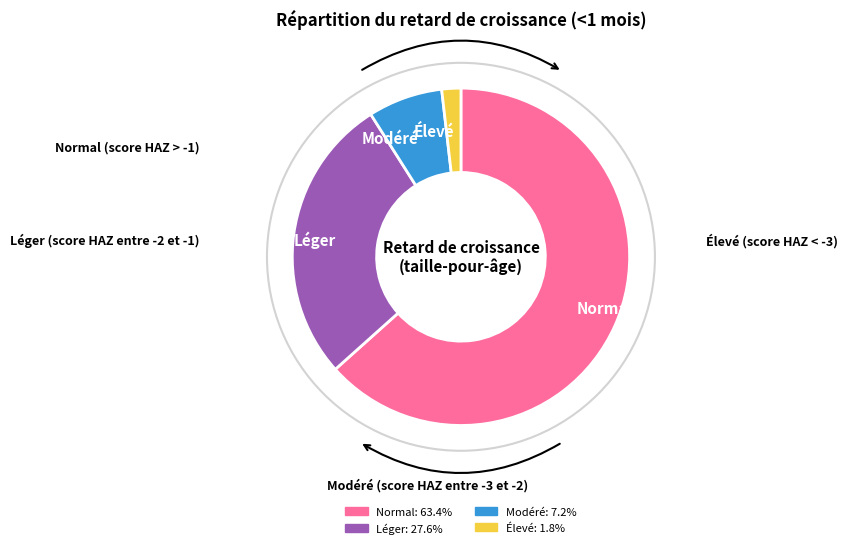

Between Normal and Léger, which is larger?

Normal